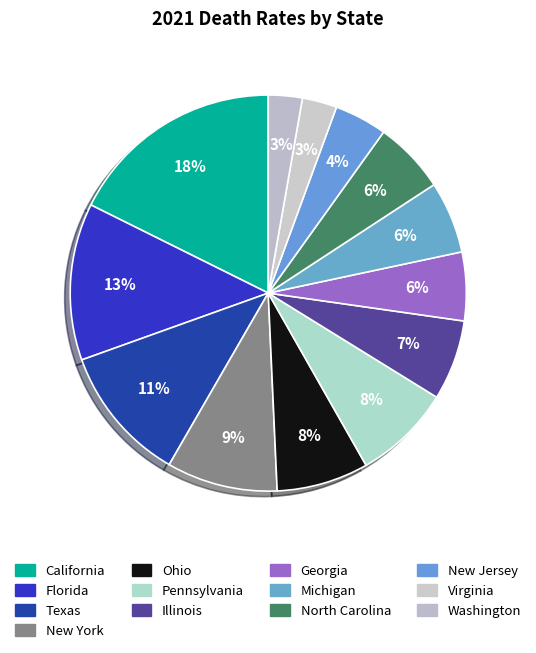

Do Florida and Washington together represent more than half of the pie?

No